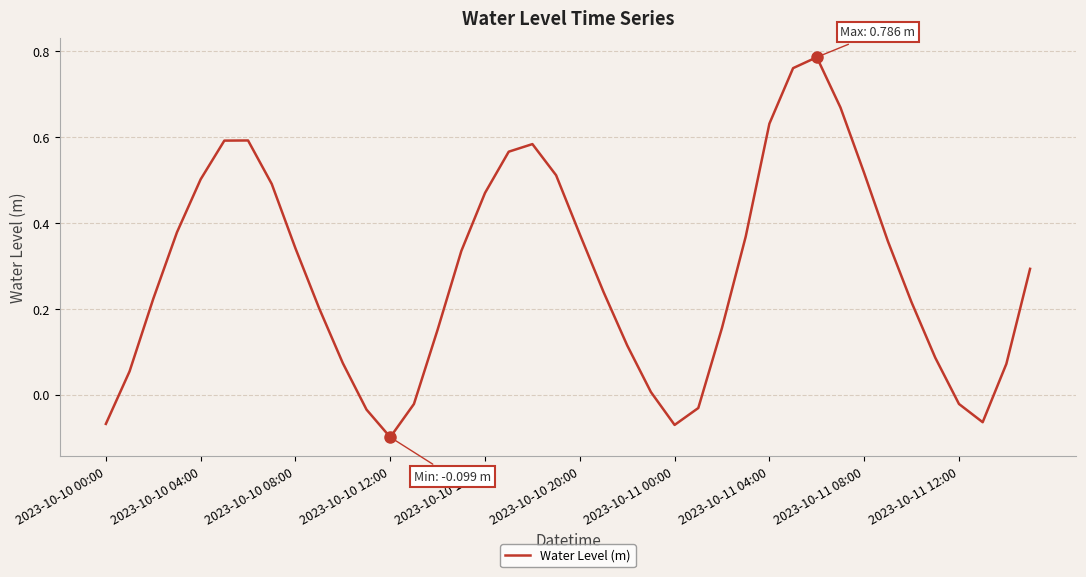

What is the difference between the maximum and minimum values?

0.9